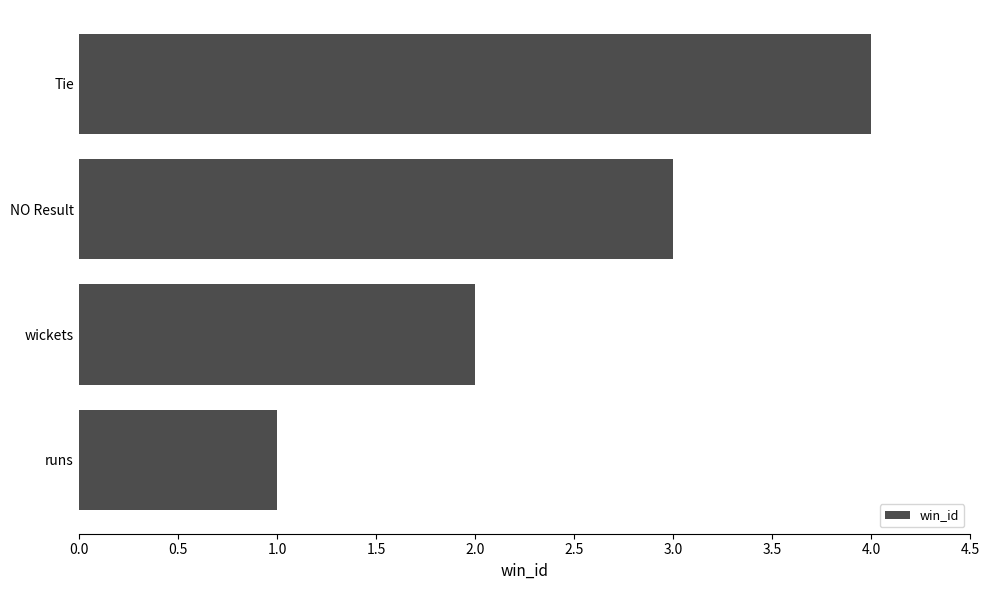

List the labels in order of value, largest first.

Tie, NO Result, wickets, runs